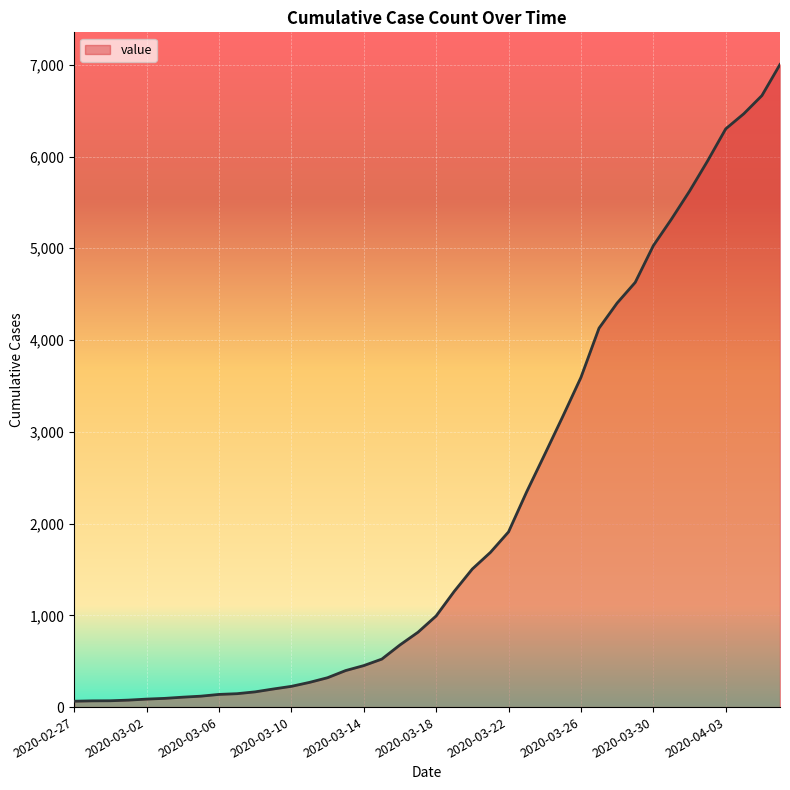

At which category does the chart reach its peak across all series?

2020-04-06